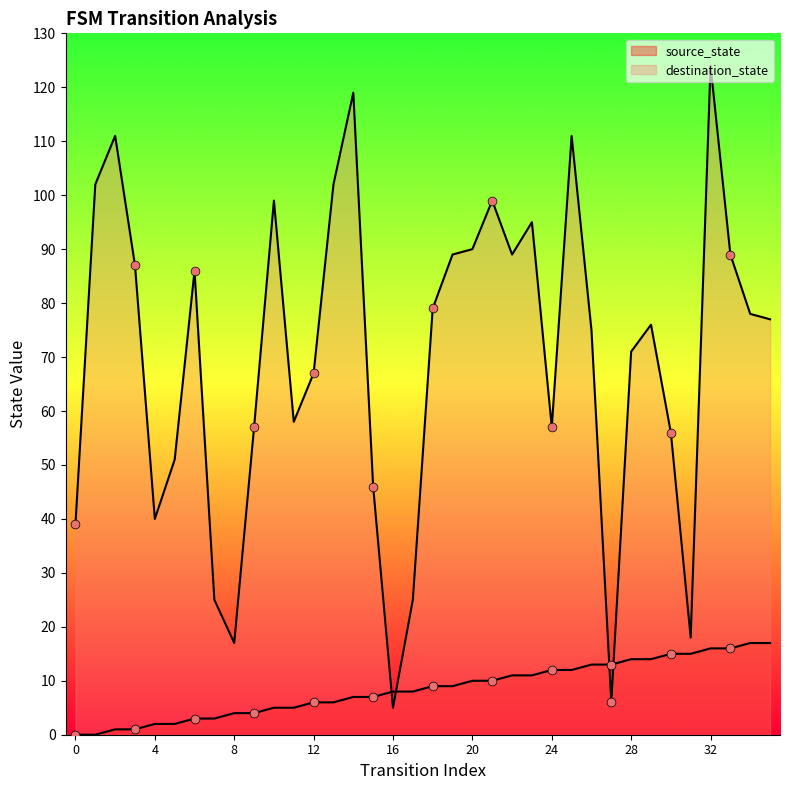

Which series has the largest total across all categories?

destination_state